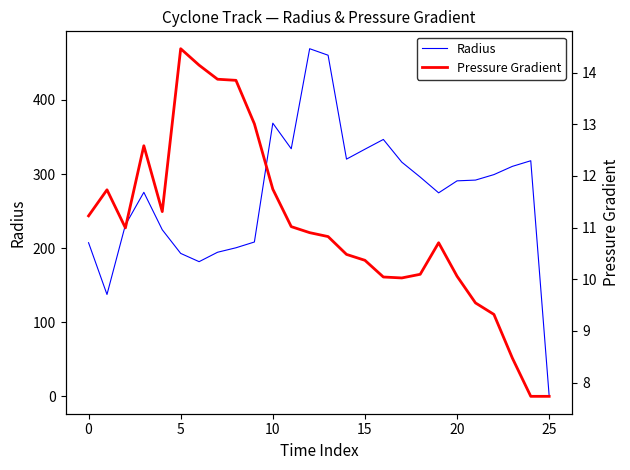

The Radius series shows 333.5 at 15. True or false?

True